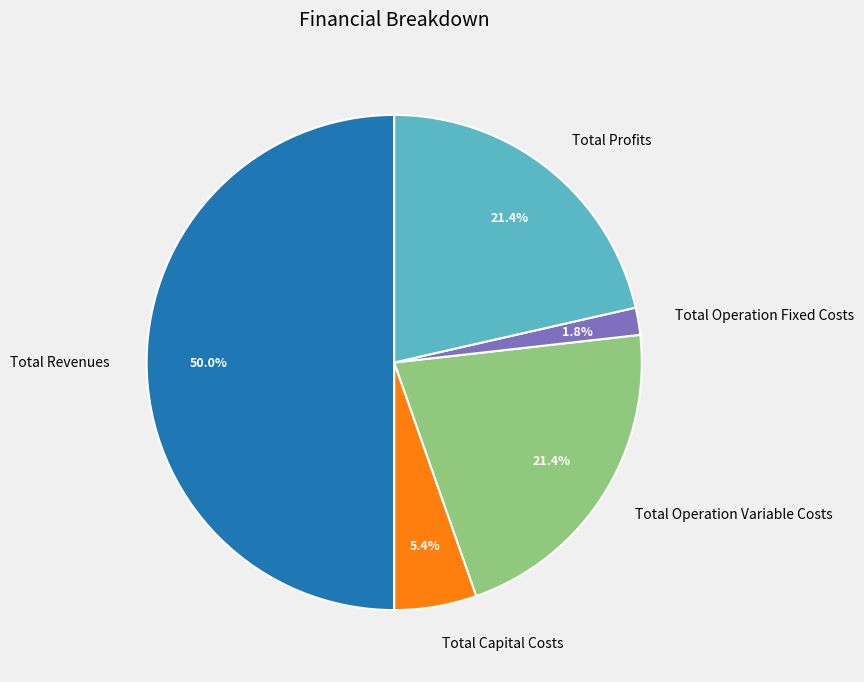

Is it true that Total Revenues is 50% of the pie?

True